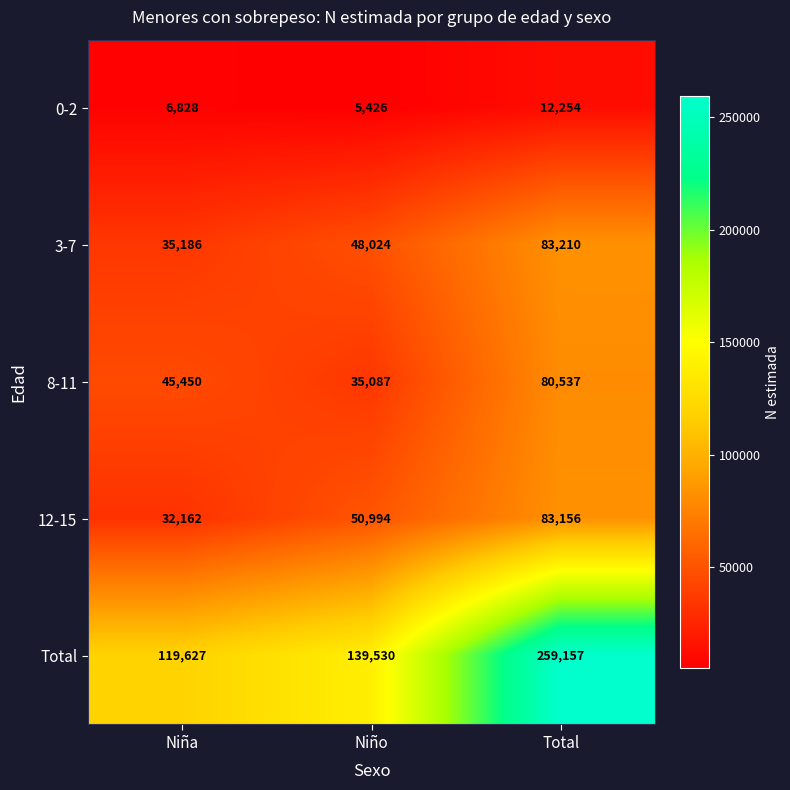

Which series has the widest spread of values?

Total